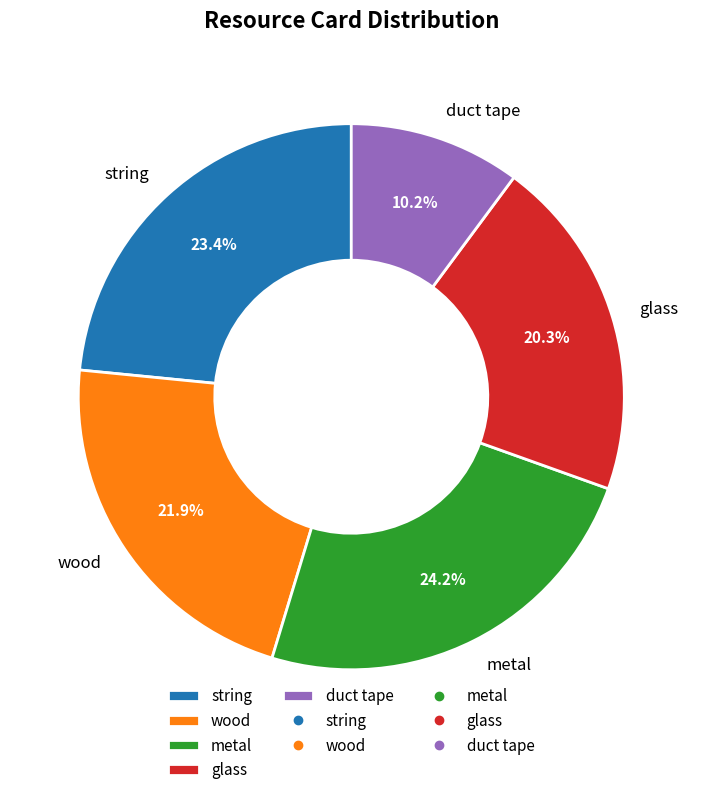

Count the number of slices in the pie.

5